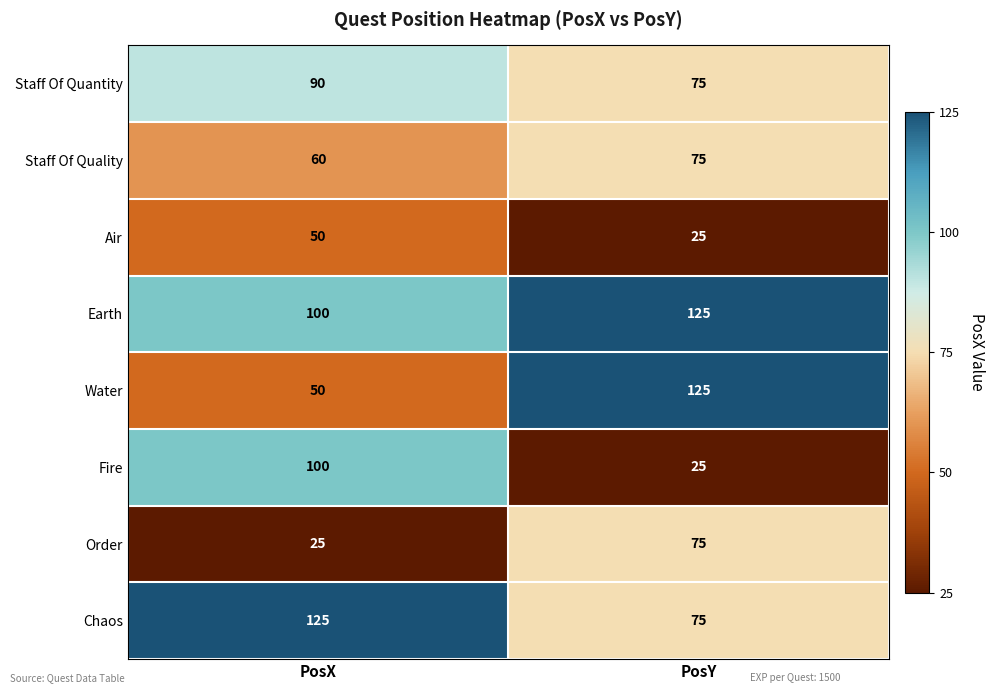

Reading left to right, list all the values displayed in this chart.

Staff Of Quantity: PosX=90	PosY=75
Staff Of Quality: PosX=60	PosY=75
Air: PosX=50	PosY=25
Earth: PosX=100	PosY=125
Water: PosX=50	PosY=125
Fire: PosX=100	PosY=25
Order: PosX=25	PosY=75
Chaos: PosX=125	PosY=75